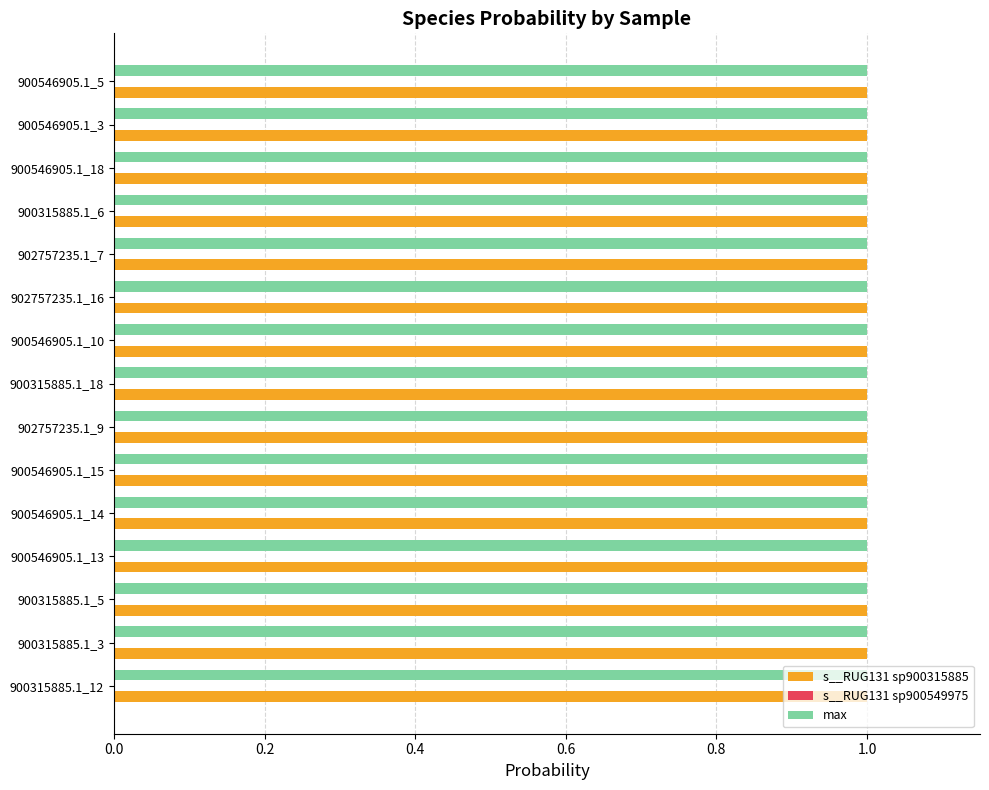

What is the maximum value shown in the chart?

1.0